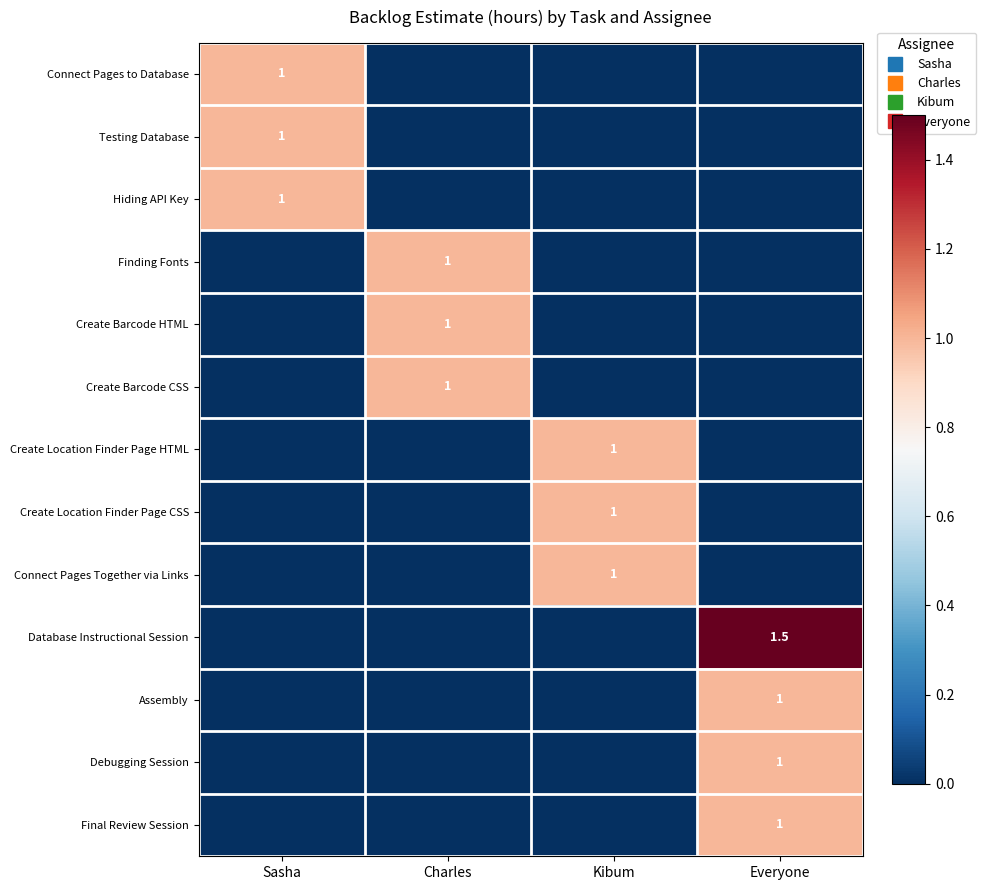

How many values in the Connect Pages to Database series exceed 0?

1